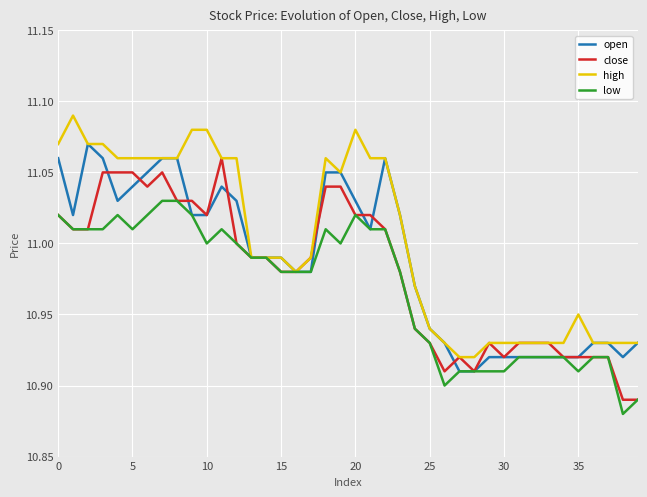

Which series has the largest total across all categories?

high